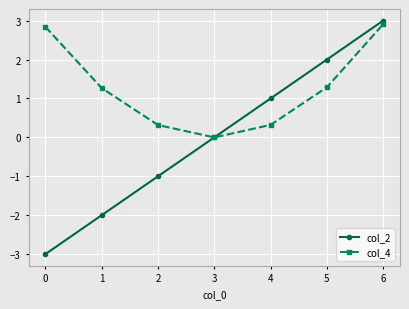

The col_2 series shows -2.0 at 1. True or false?

True